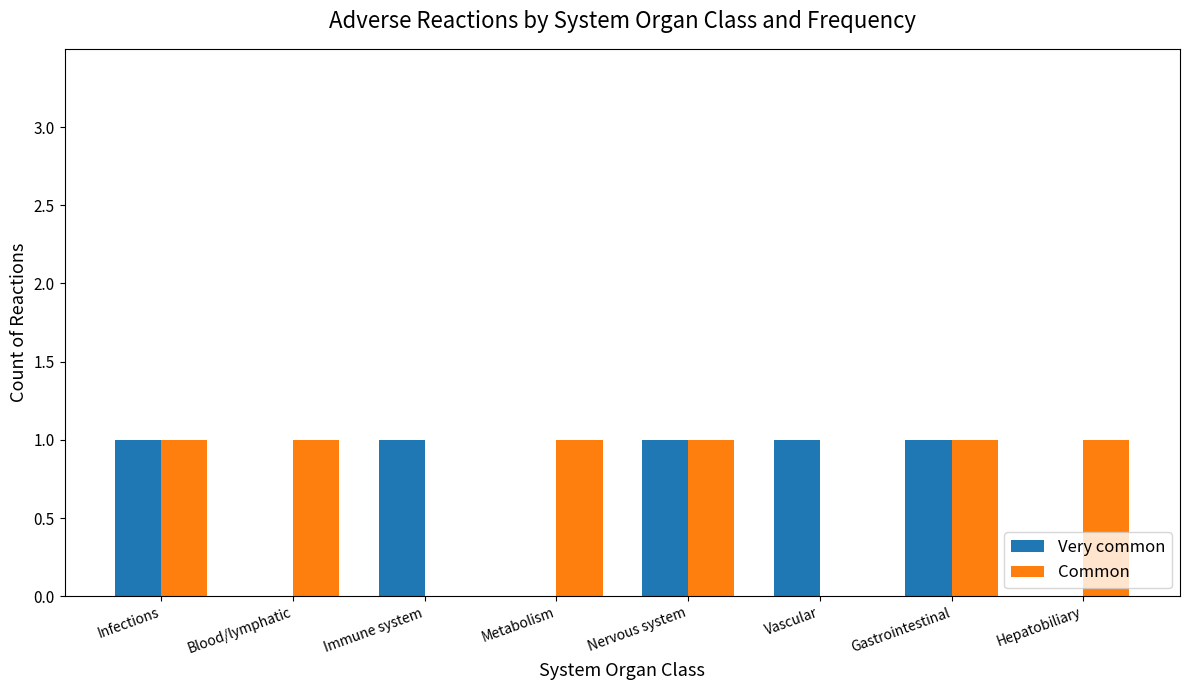

Between Blood/lymphatic and Nervous system, which series saw the biggest shift?

Very common